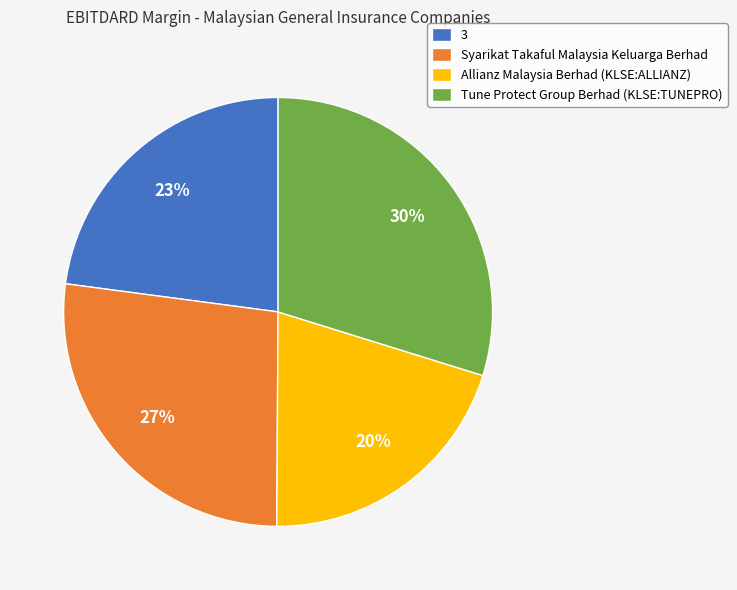

Does Allianz Malaysia Berhad (KLSE:ALLIANZ) represent more than half of the total?

No